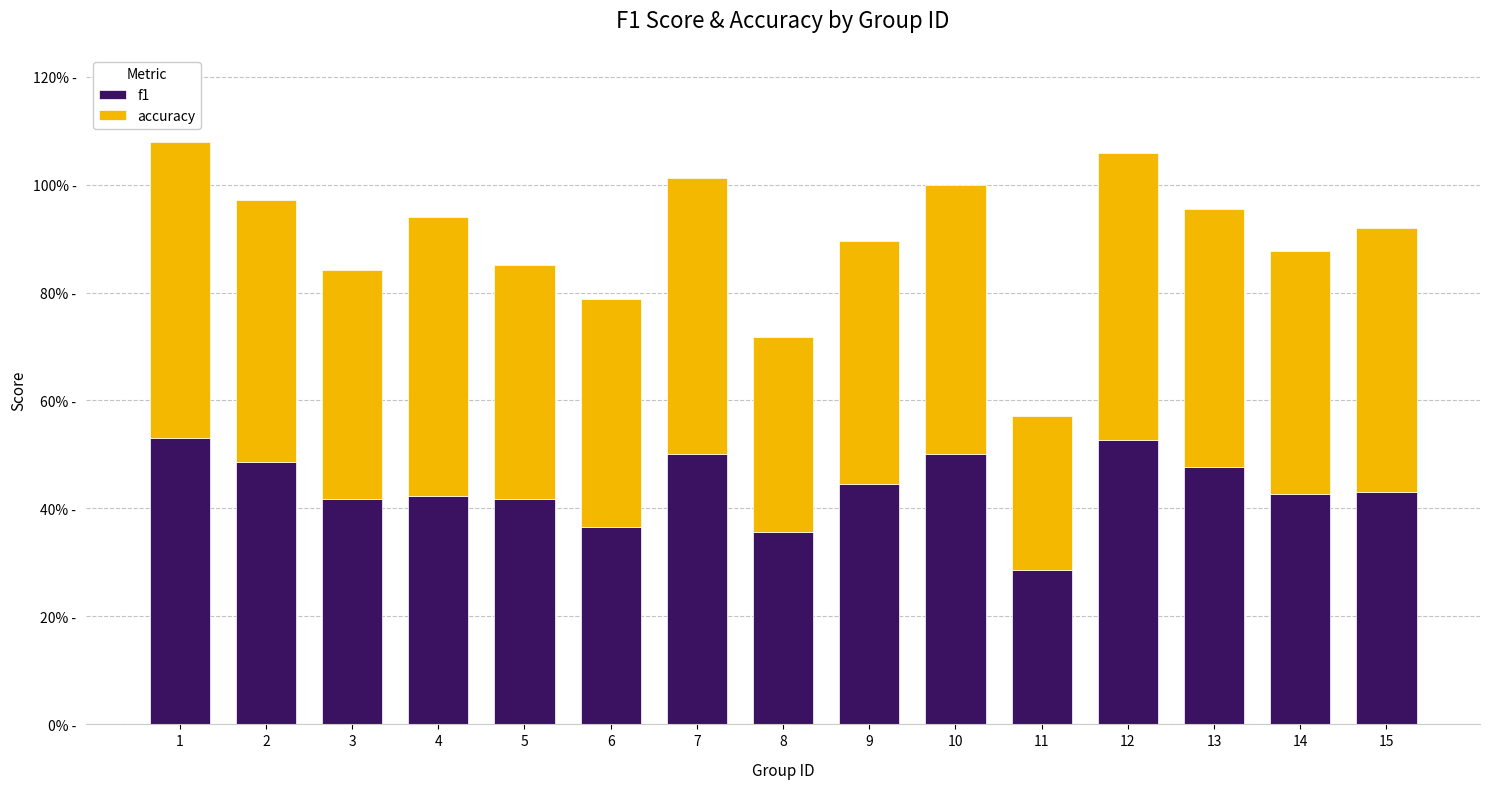

Between 2 and 6, which series saw the biggest shift?

f1